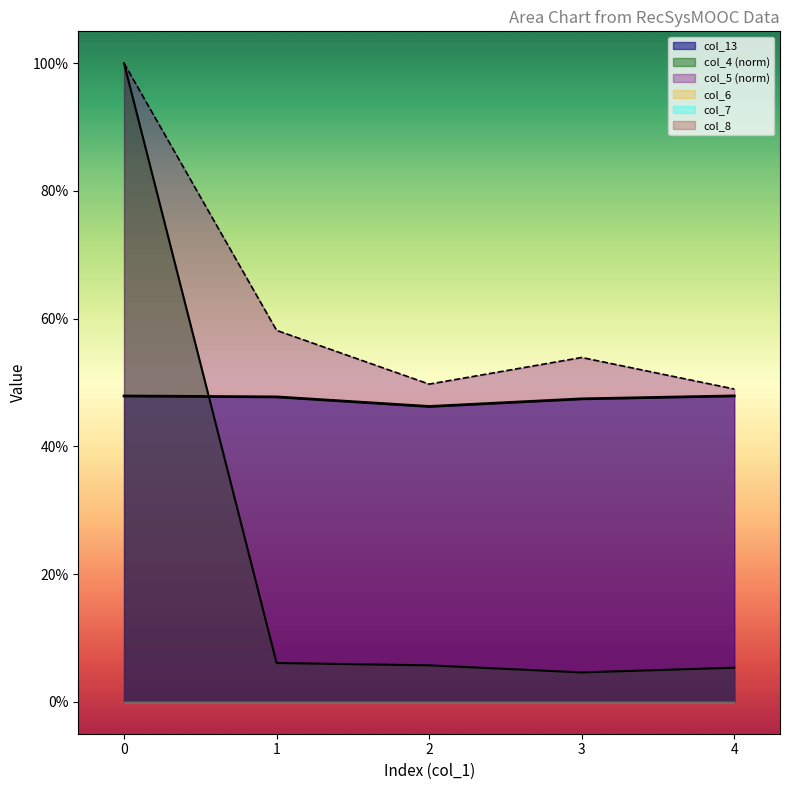

At which category does col_13 reach its first local valley?

2